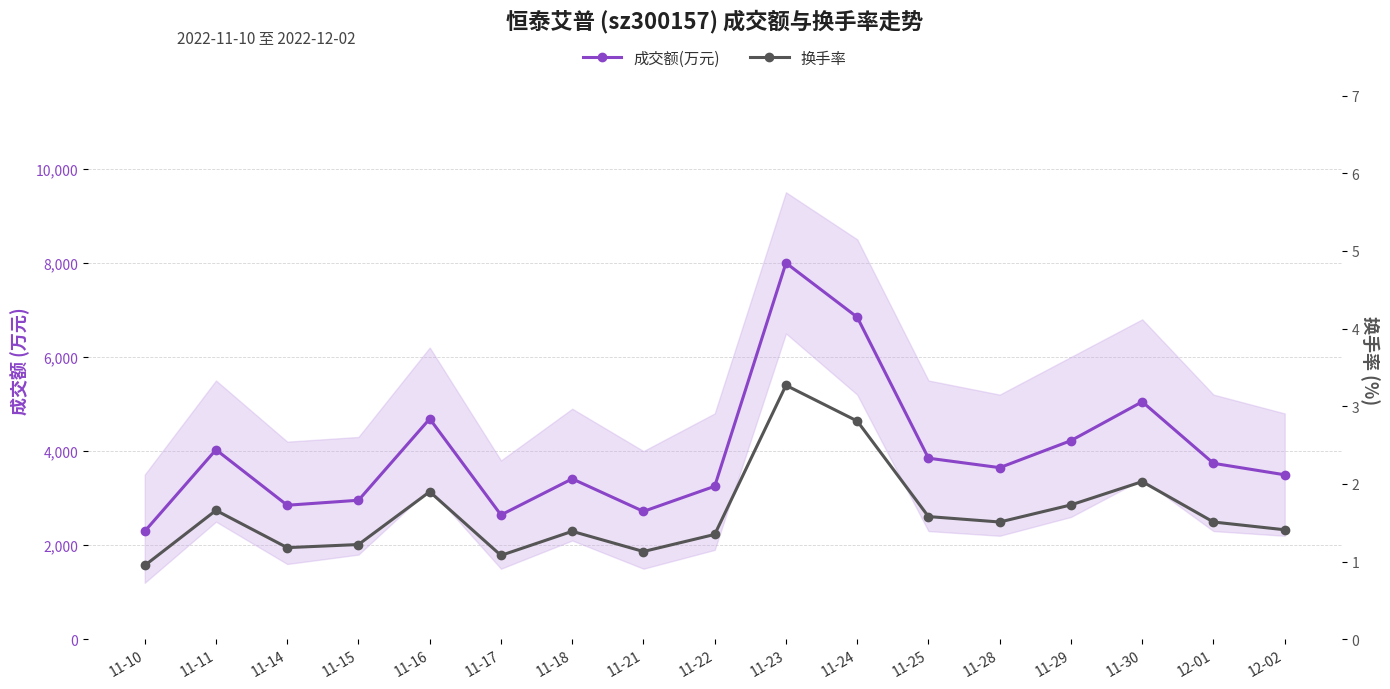

What is the average value of the 成交额(万元) series?

3981.4